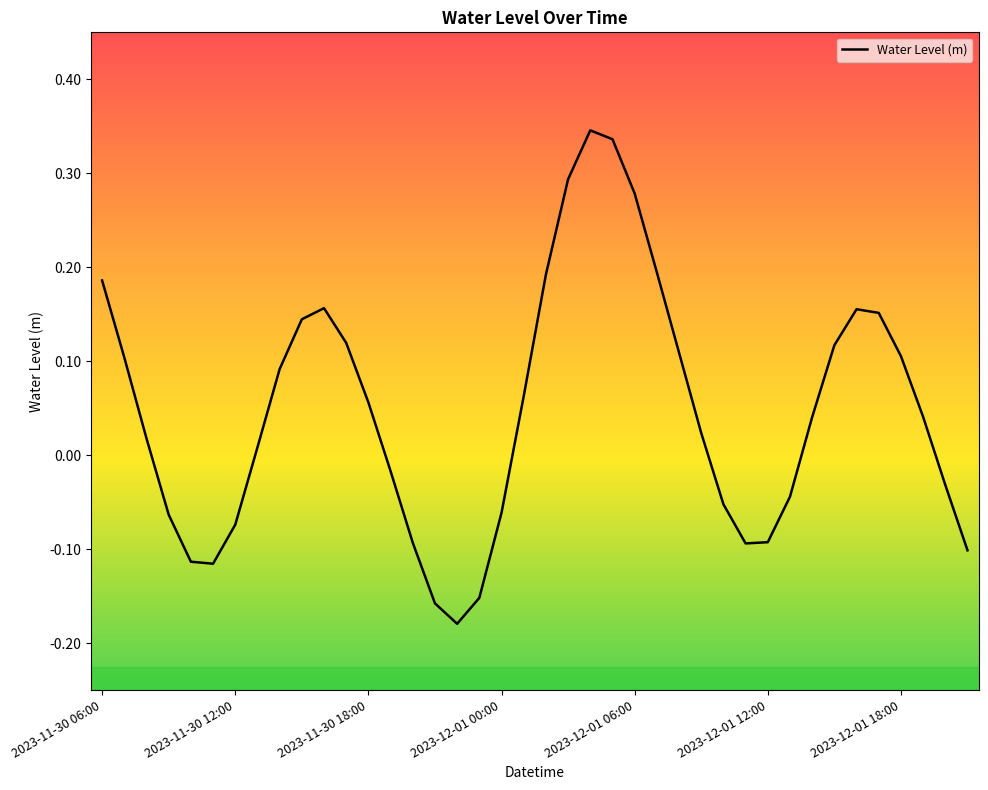

What is the difference between the maximum and minimum values?

0.5